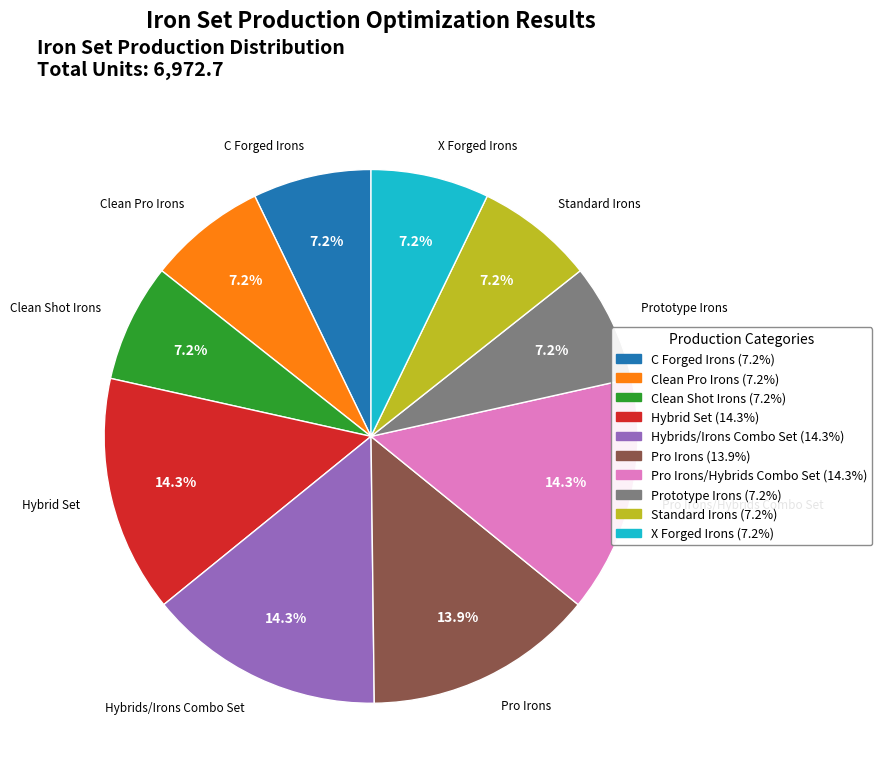

To the nearest percent, what percentage of the pie is Prototype Irons?

7%